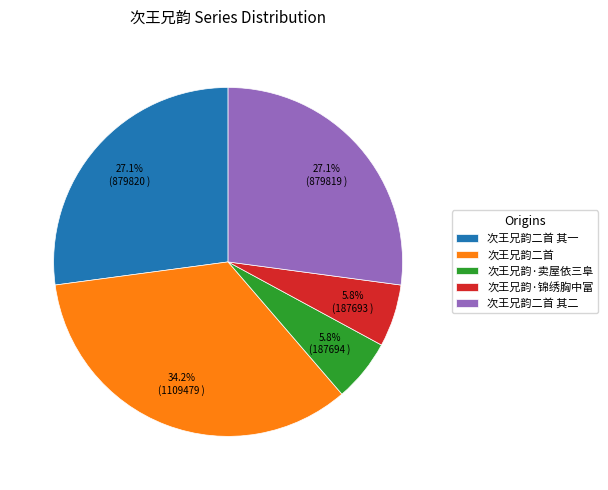

Between 次王兄韵·锦绣胸中富 and 次王兄韵二首 其二, which is larger?

次王兄韵二首 其二